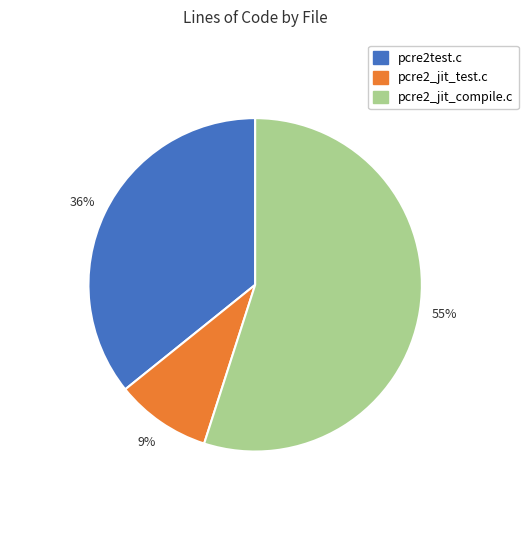

To the nearest percent, what is the average slice percentage?

33%